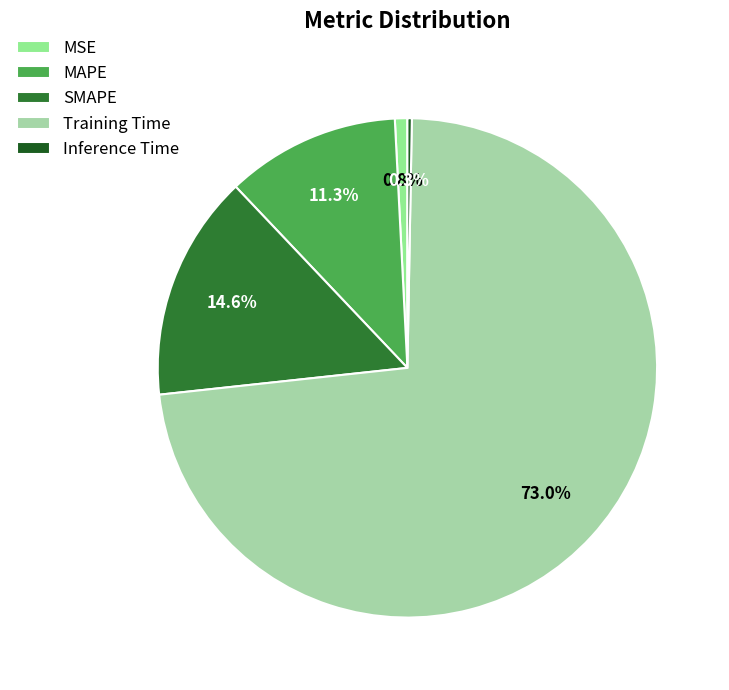

To the nearest percent, what is the difference between the Inference Time and MSE slice percentages?

1%